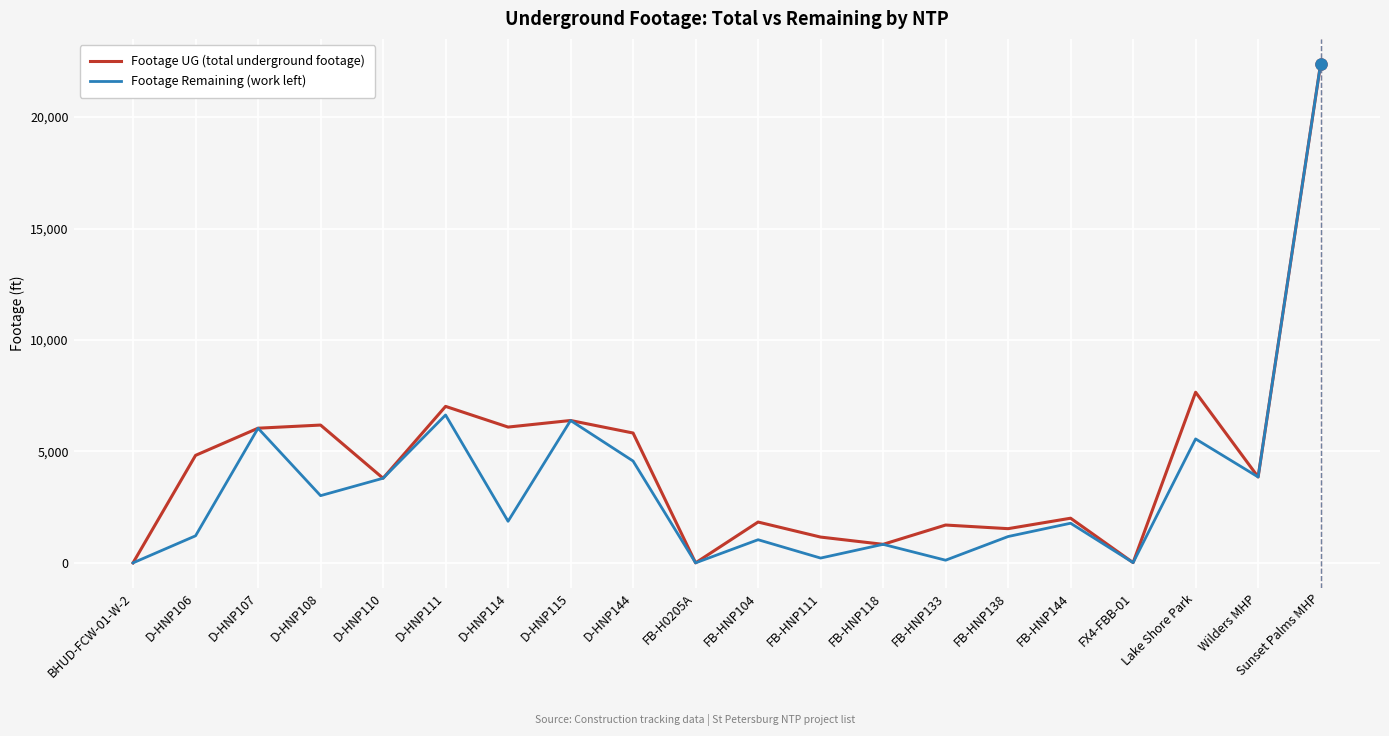

What is the maximum value shown in the chart?

22387